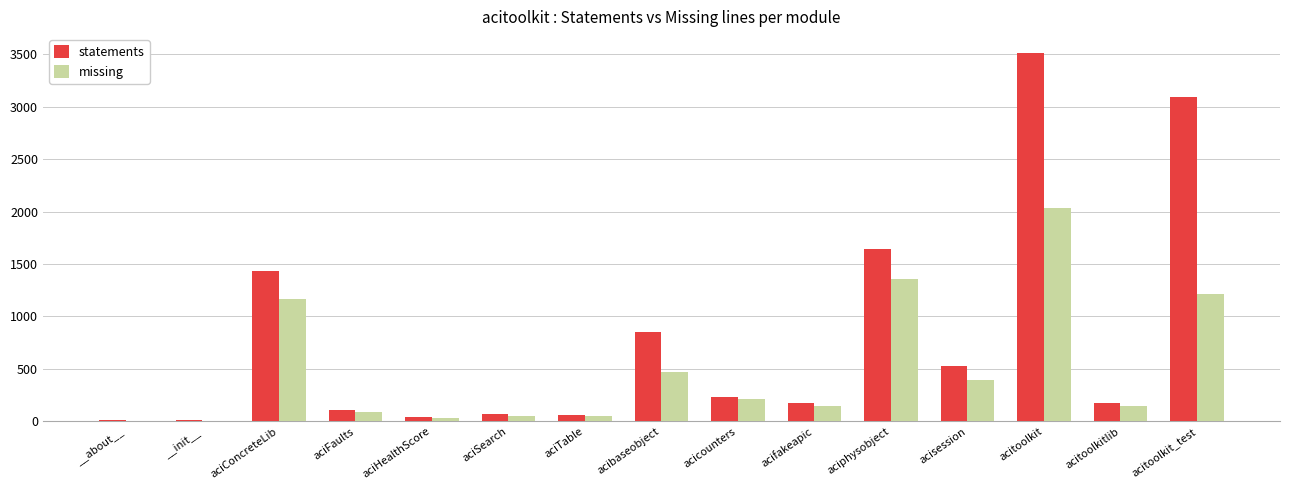

True or false: statements has a value of 938 at aciphysobject.

False